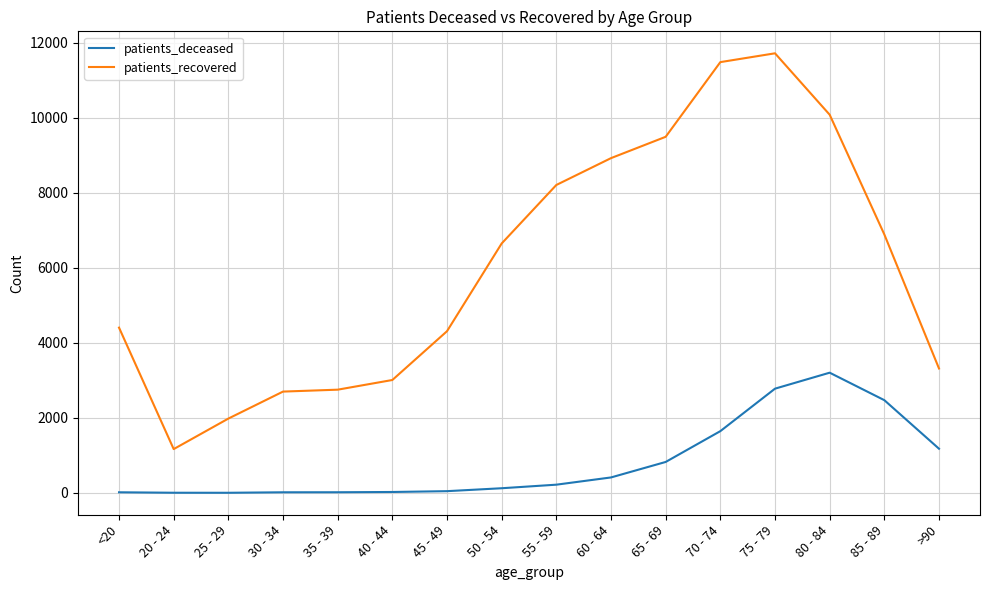

Is the value of patients_recovered at 50 - 54 greater than the value of patients_deceased at 80 - 84?

Yes